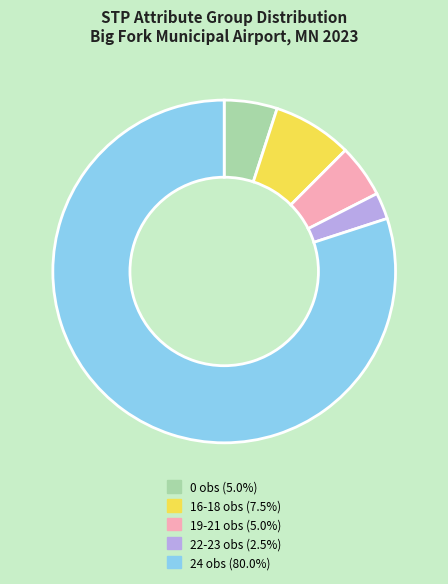

How many slices are in this pie chart?

5